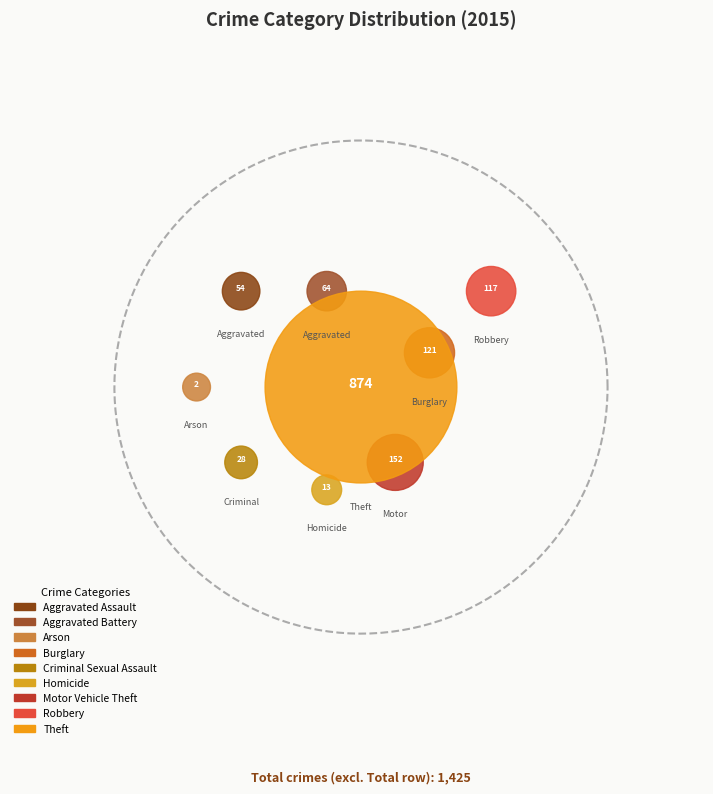

What is the total percentage of Aggravated Battery and Aggravated Assault?

8.3%